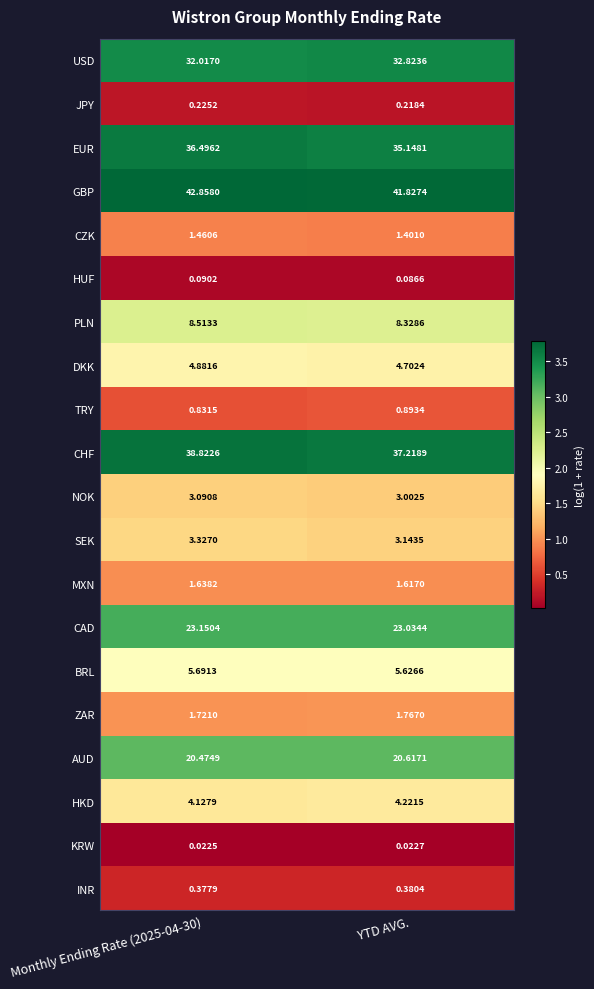

How many series are shown in this chart?

20